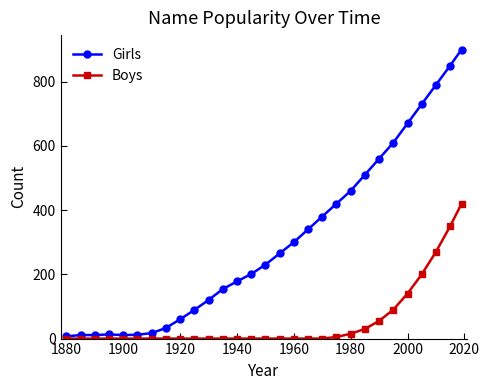

How many values in the Boys series exceed 0?

10